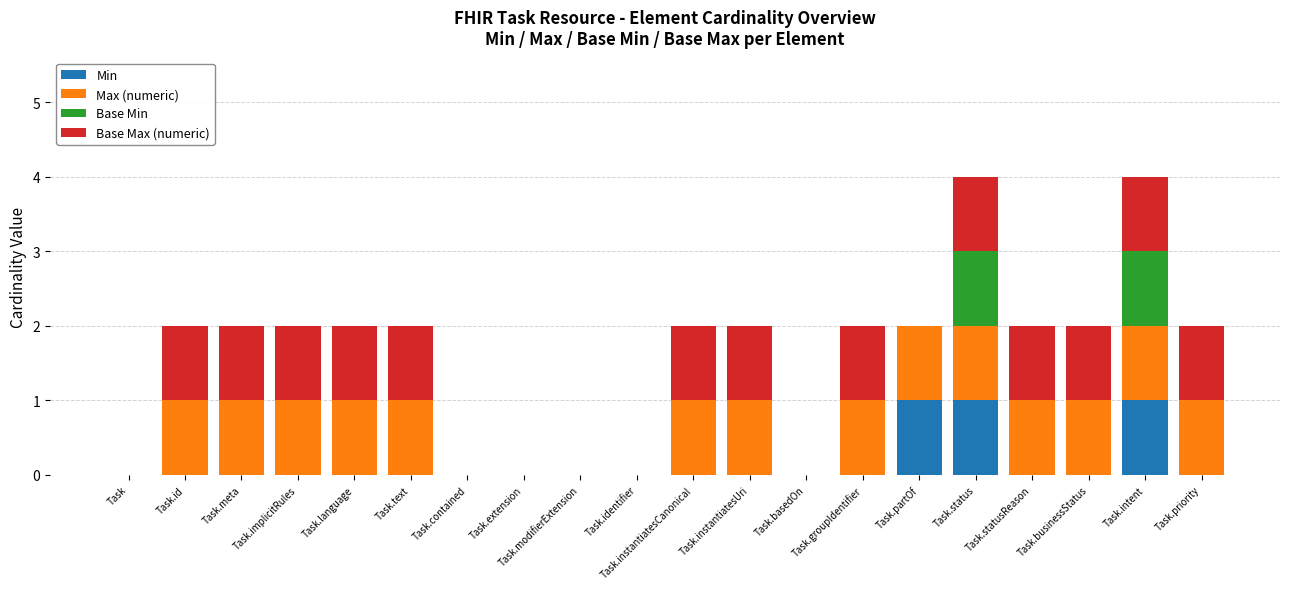

True or false: Min has a value of 0 at Task.groupIdentifier.

True